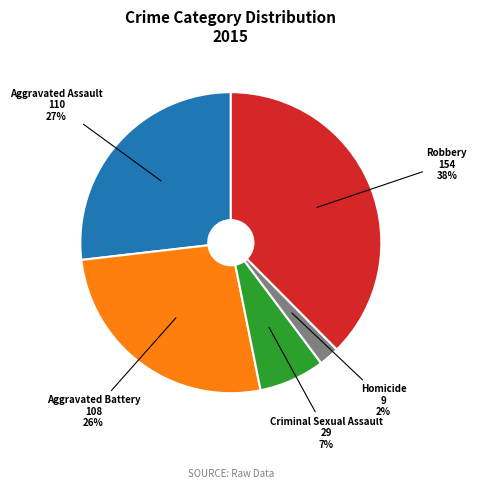

To the nearest percent, what is the average slice percentage?

20%